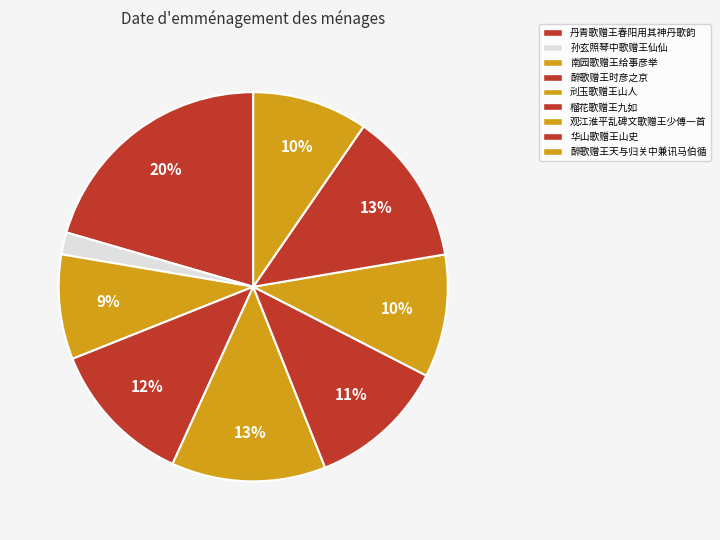

Which category has the smallest portion of the pie?

孙玄照琴中歌赠王仙仙